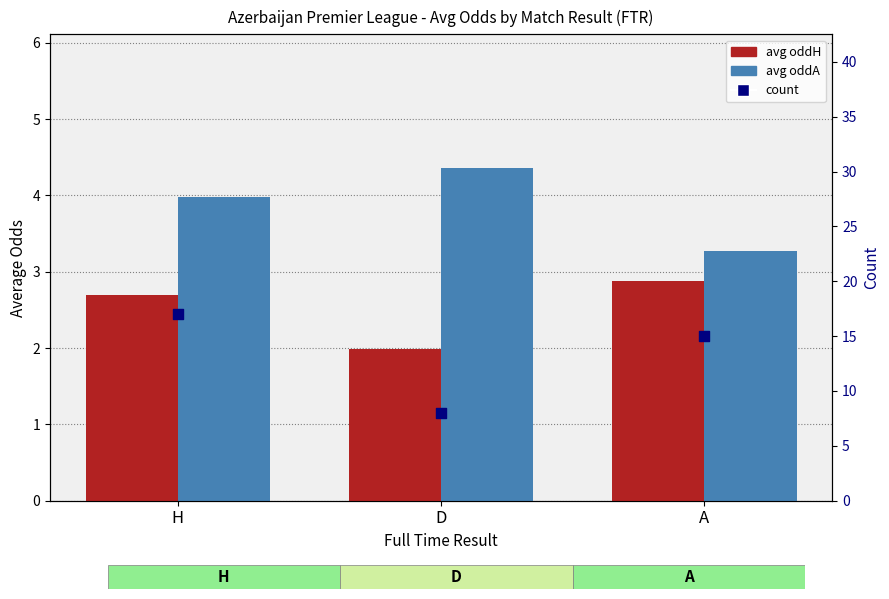

Which series has the widest spread of Y values?

count